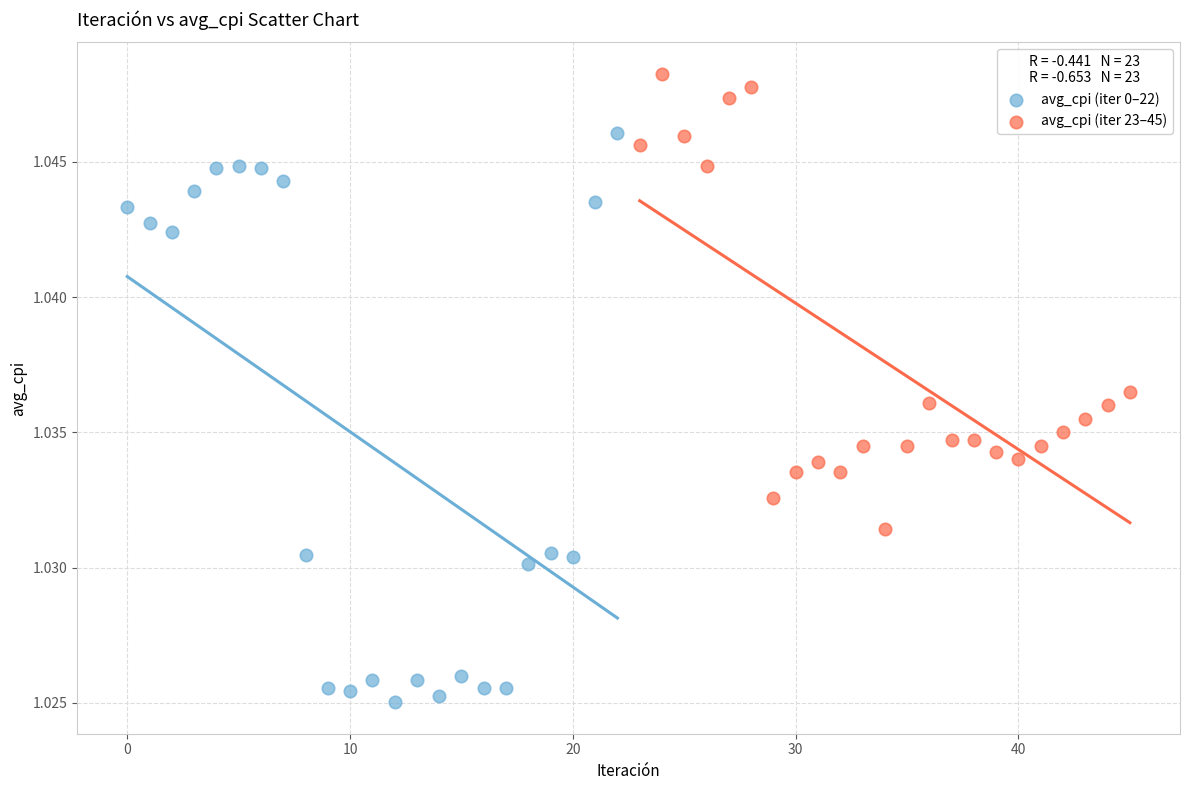

Which series reaches the minimum Y coordinate?

avg_cpi (iter 0–22)